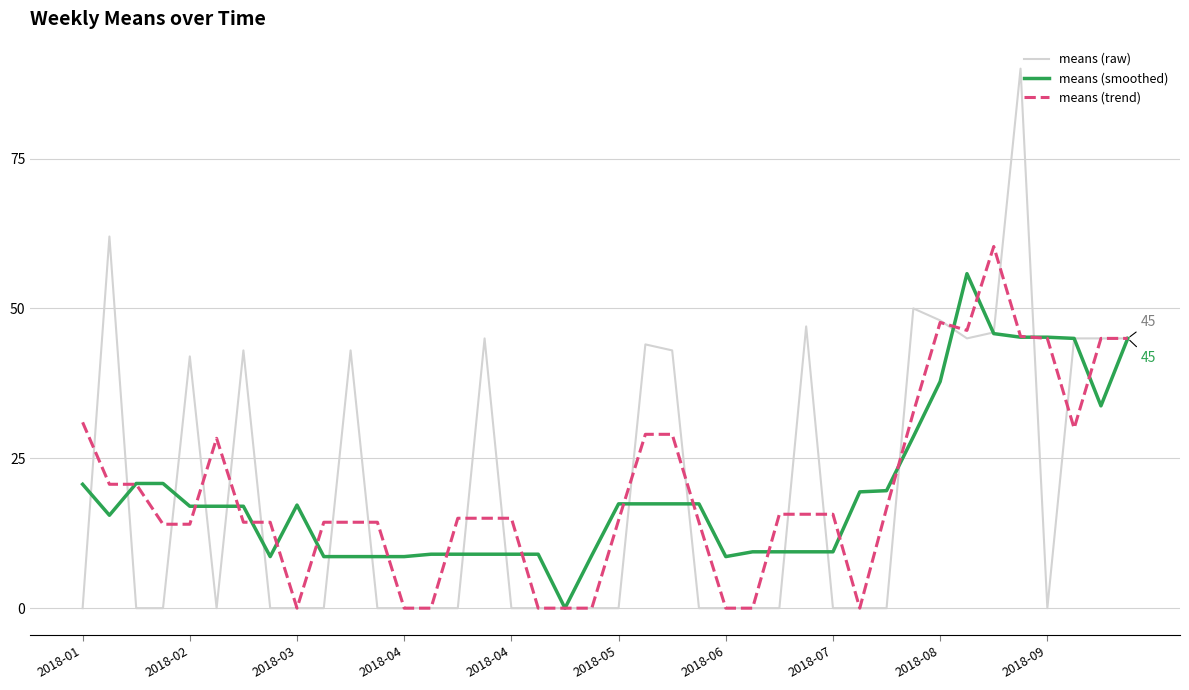

Which series has the widest spread of values?

means (raw)